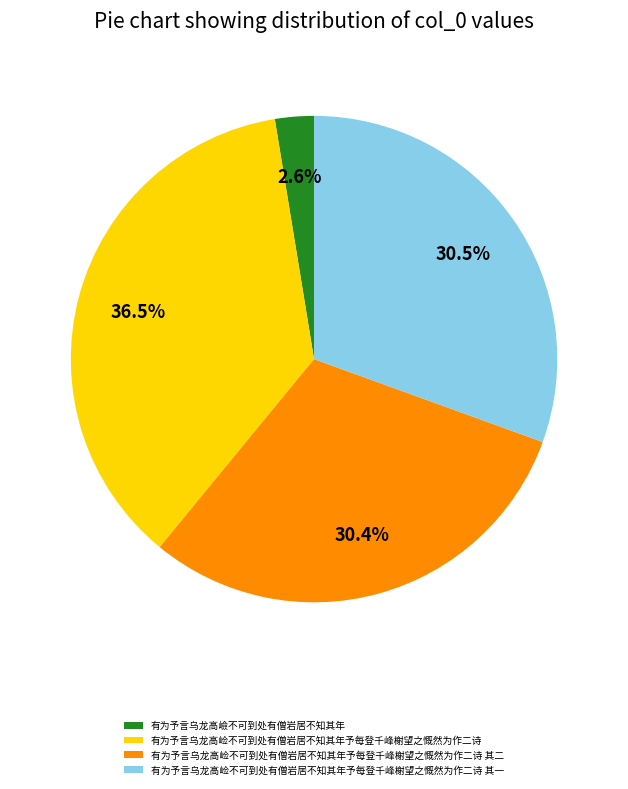

Which slice is the smallest?

有为予言乌龙高嶮不可到处有僧岩居不知其年